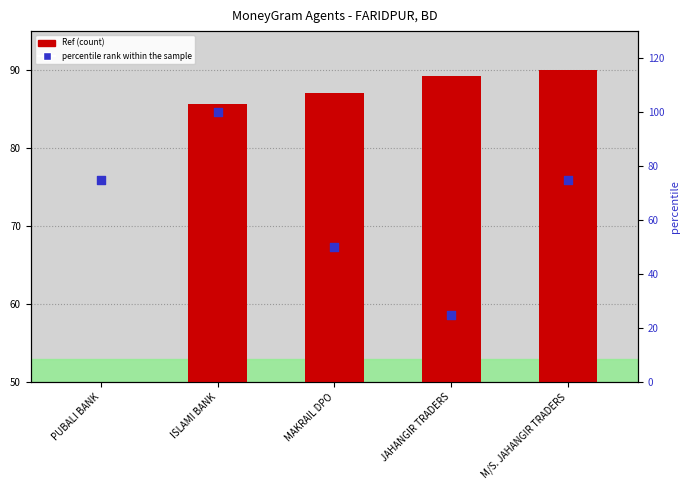

What is the total value across all series at MAKRAIL DPO?

87.1